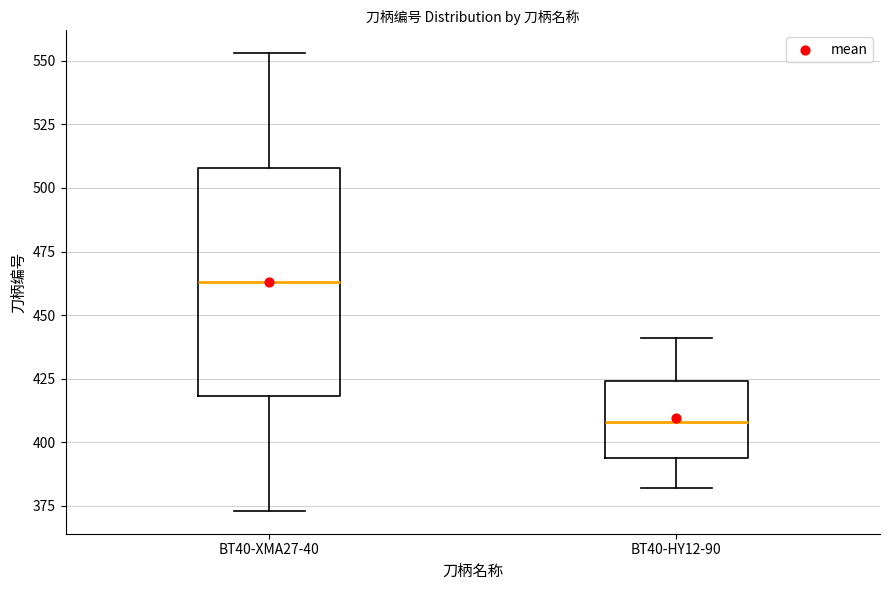

Reading left to right, transcribe this box plot: for each box, give where its median line is, the range the box spans, and where its two whiskers end, as read against the y-axis. The values are not printed on the chart, so give them approximately, as read against the axis.

BT40-XMA27-40: median 465, box 420 to 510, whiskers 375 to 555
BT40-HY12-90: median 410, box 395 to 425, whiskers 380 to 440